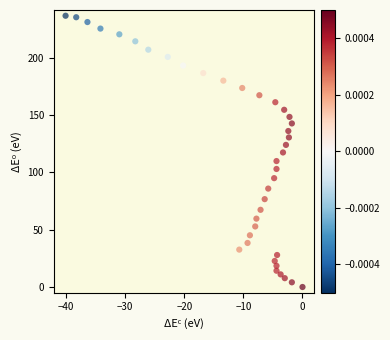

What is the range of Y values (max minus min)?

236.5